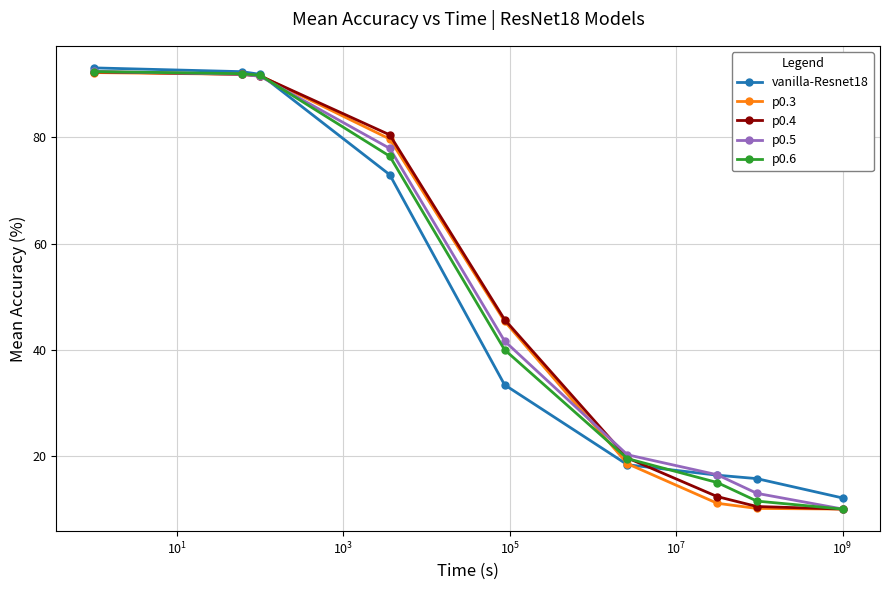

How many lines are shown in the chart?

5